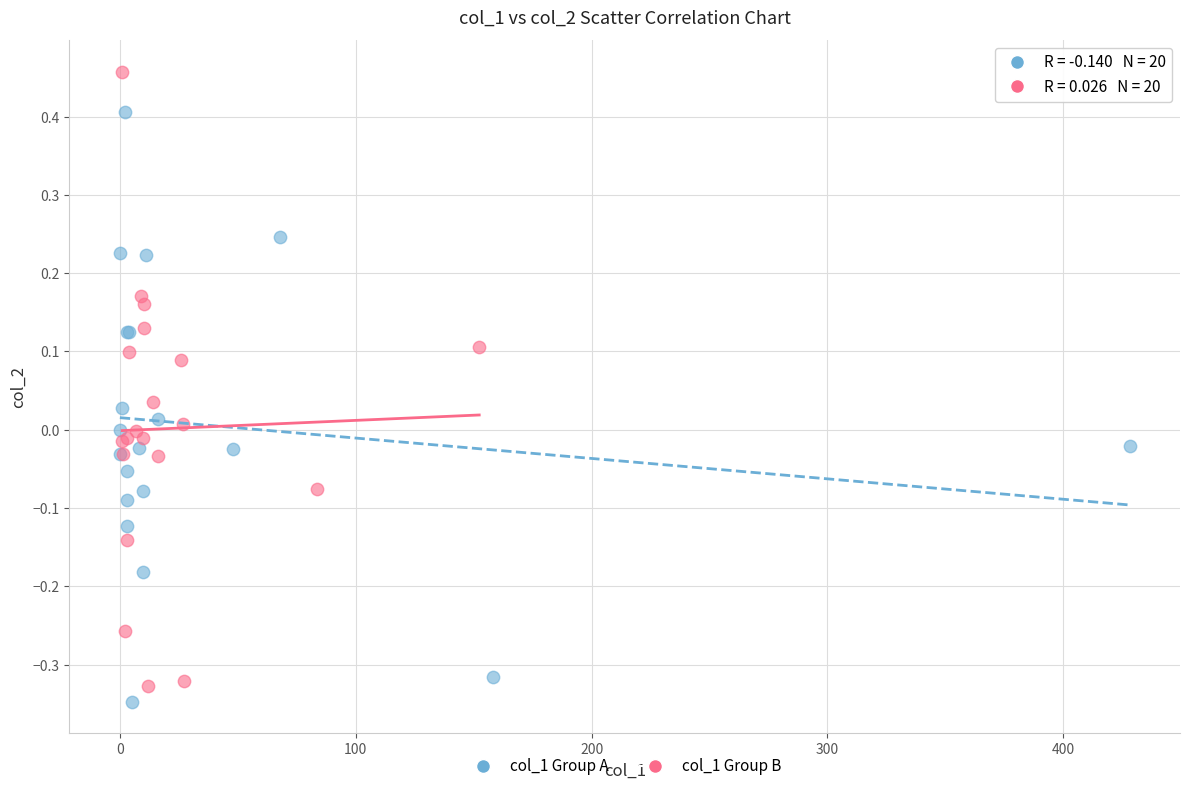

Which series reaches the maximum Y coordinate?

col_1 Group B